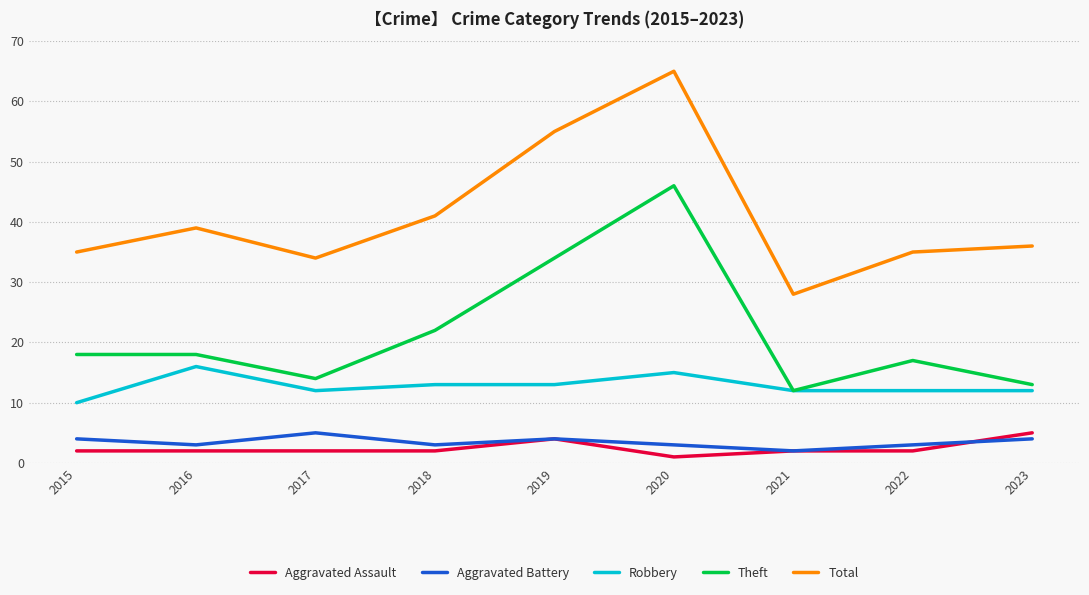

Which series has the largest total across all categories?

Total